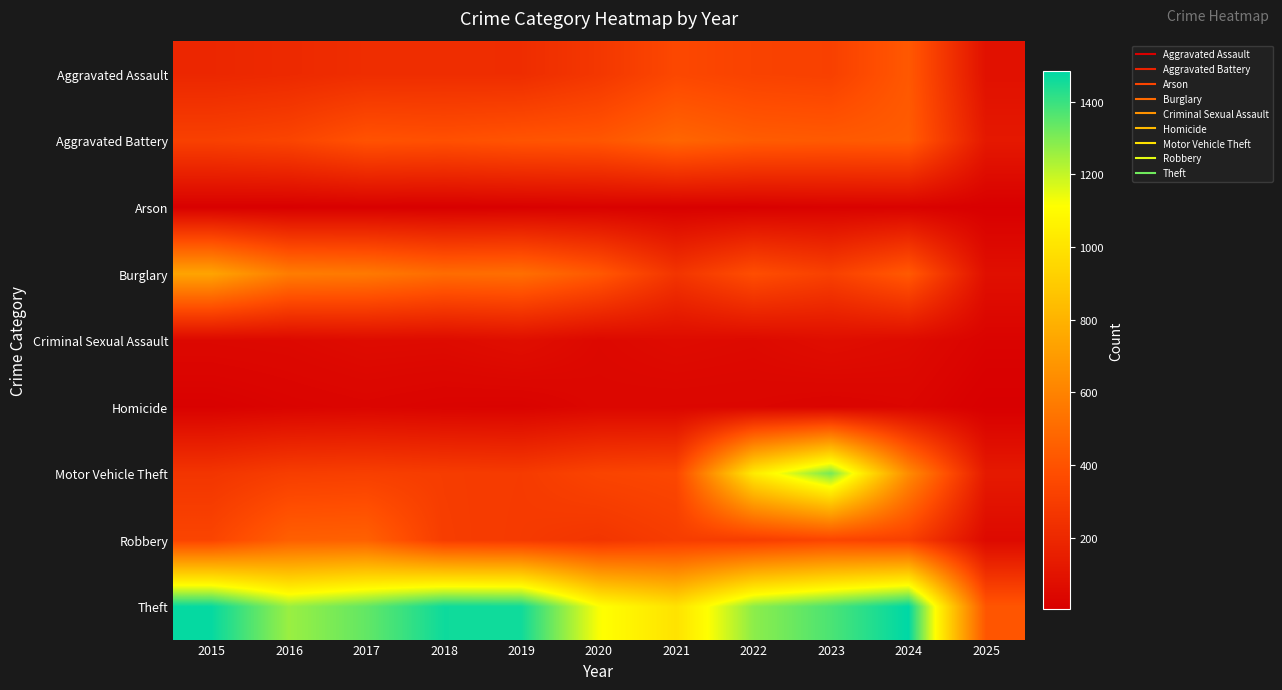

Which has a higher value, 2018 or 2023?

2023